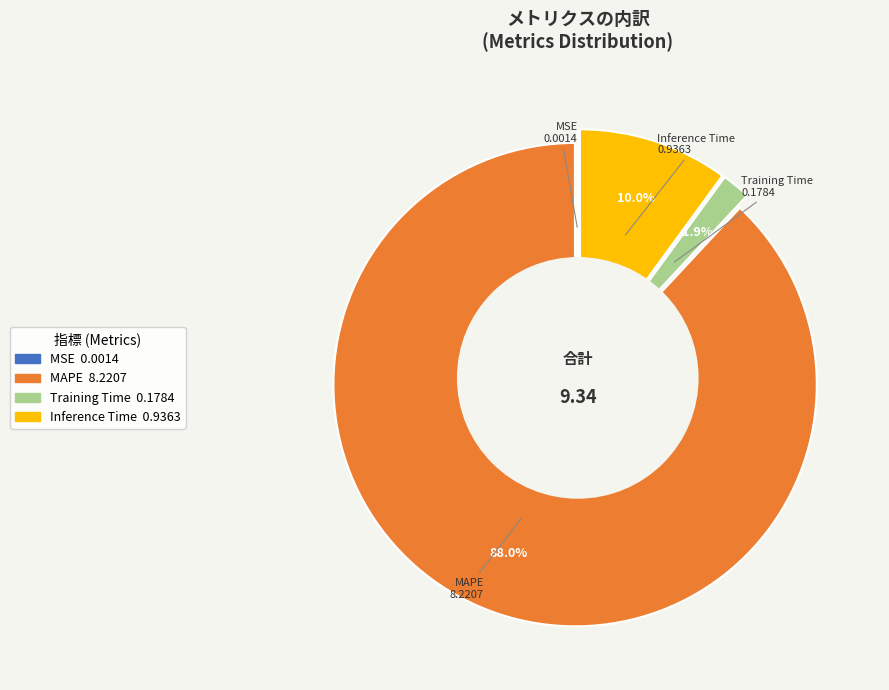

To the nearest percent, what is the average slice percentage?

25%